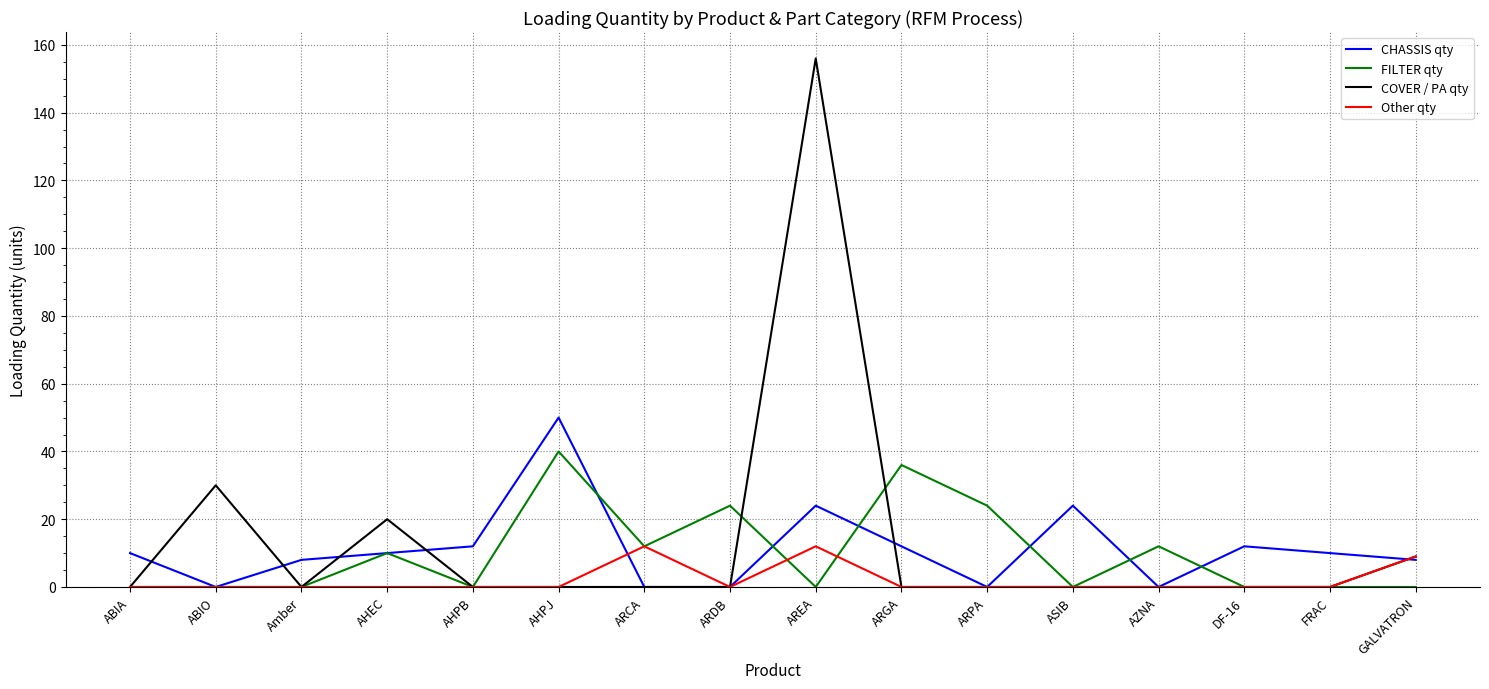

Where is the first local minimum for COVER / PA qty?

Amber